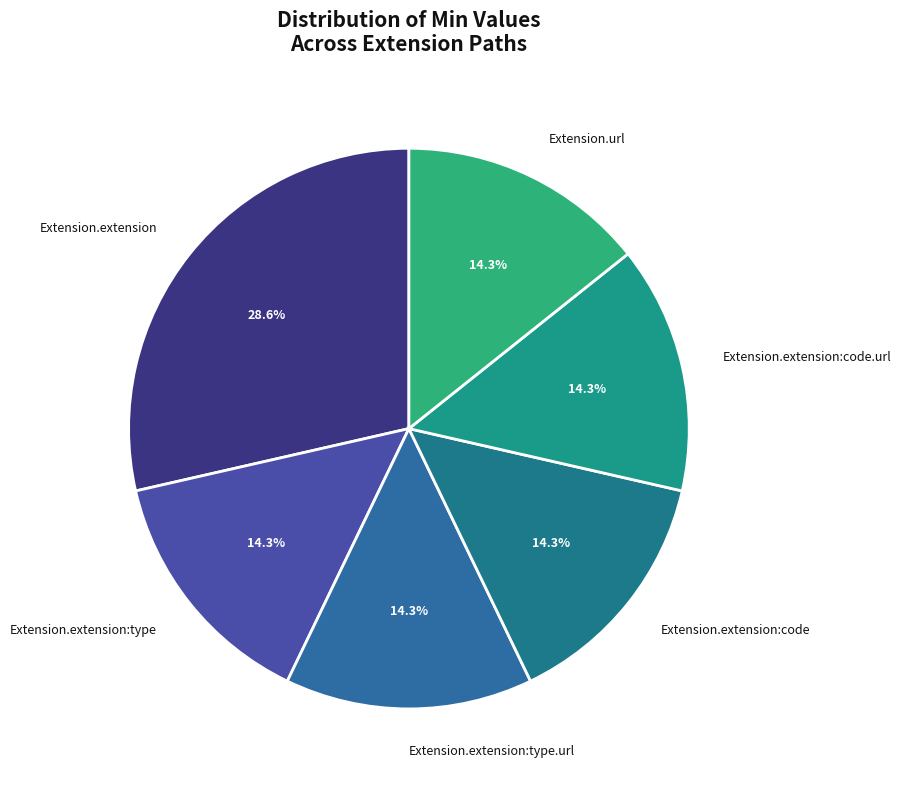

Does Extension.extension:code.url represent more than half of the total?

No